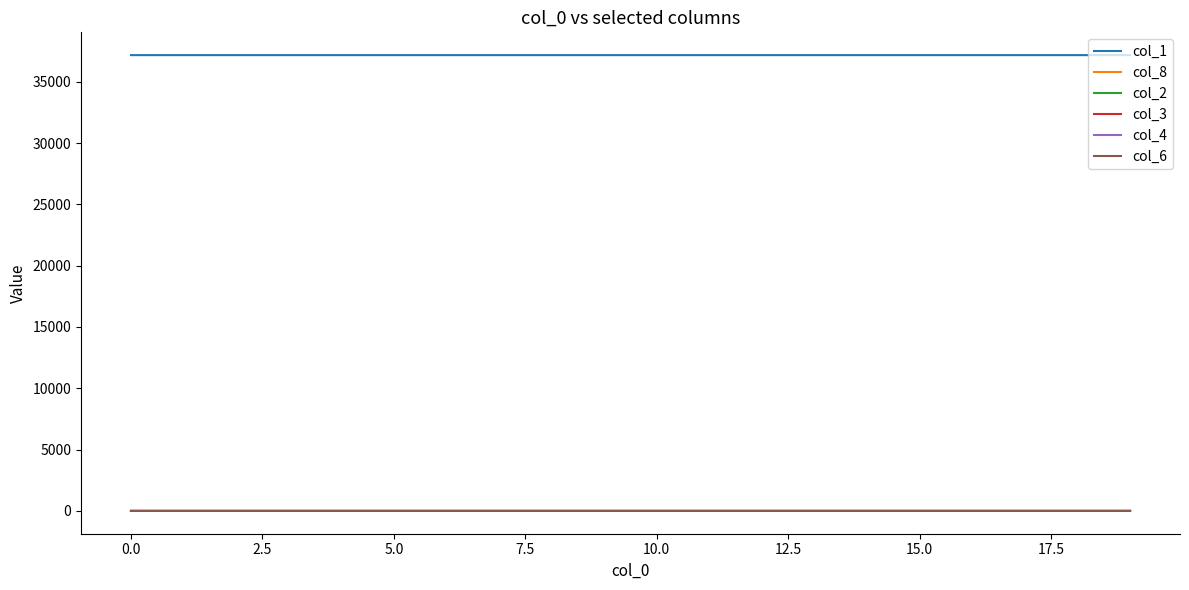

What is the maximum value shown in the chart?

37168.0